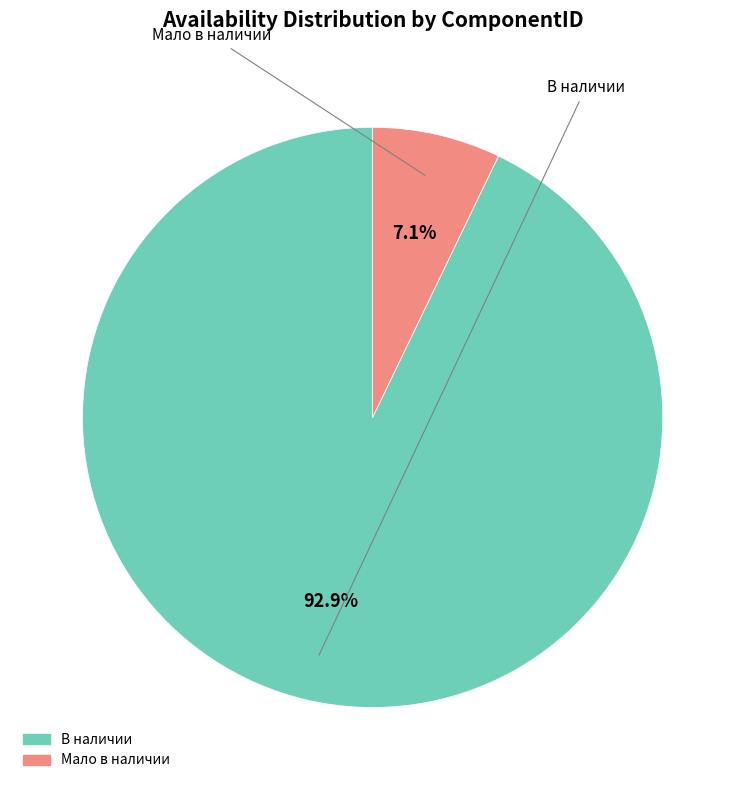

How many slices are in this pie chart?

2